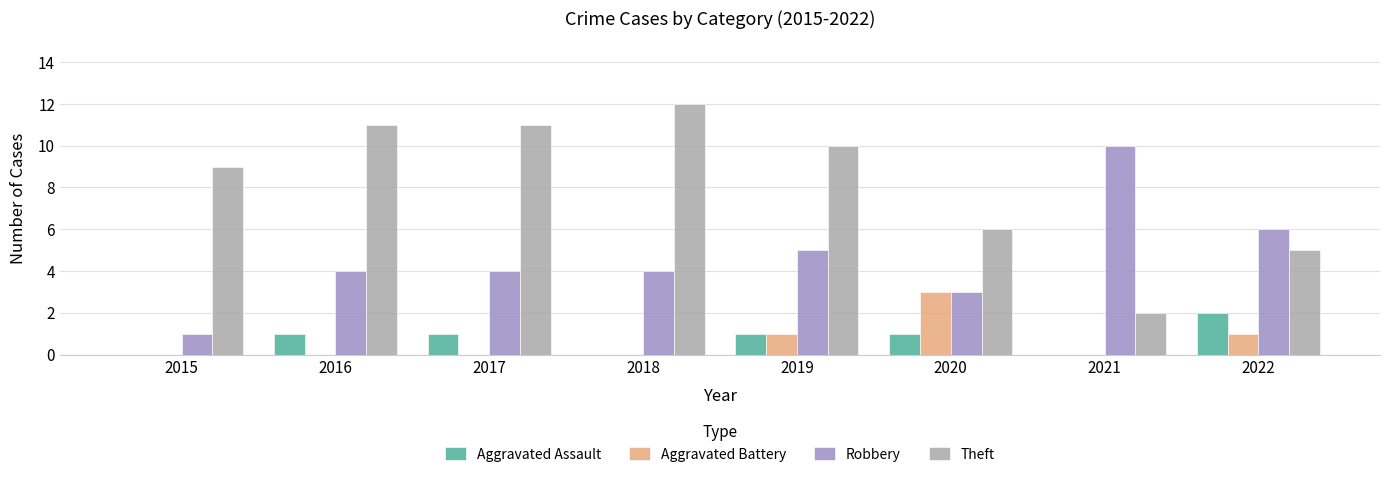

At which label is Theft closest to 7?

2020